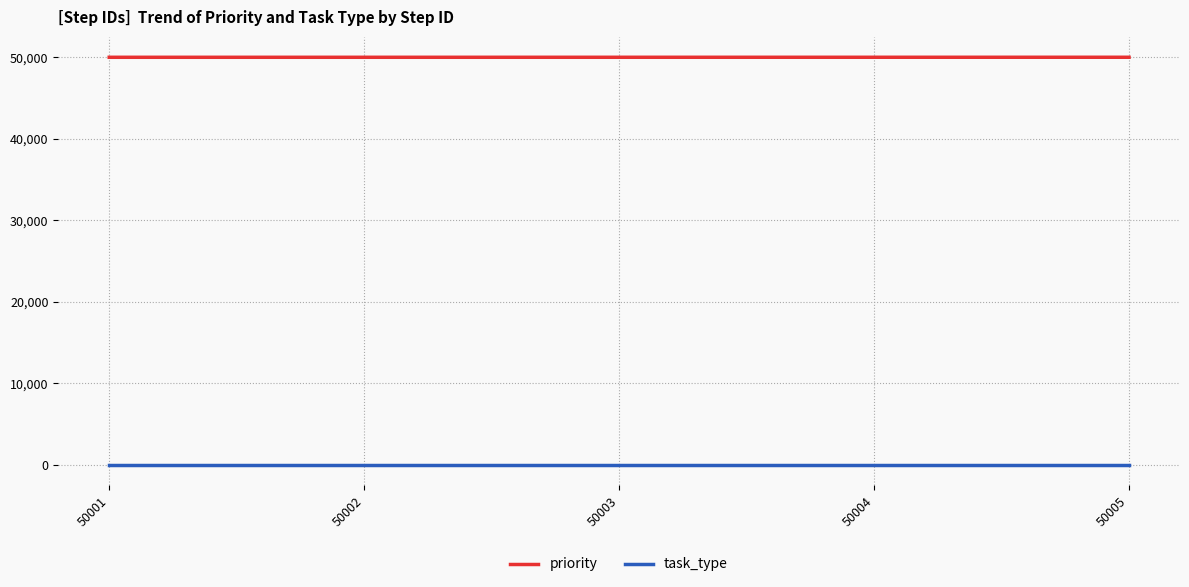

Is the value of task_type at 50001 greater than the value of priority at 50002?

No